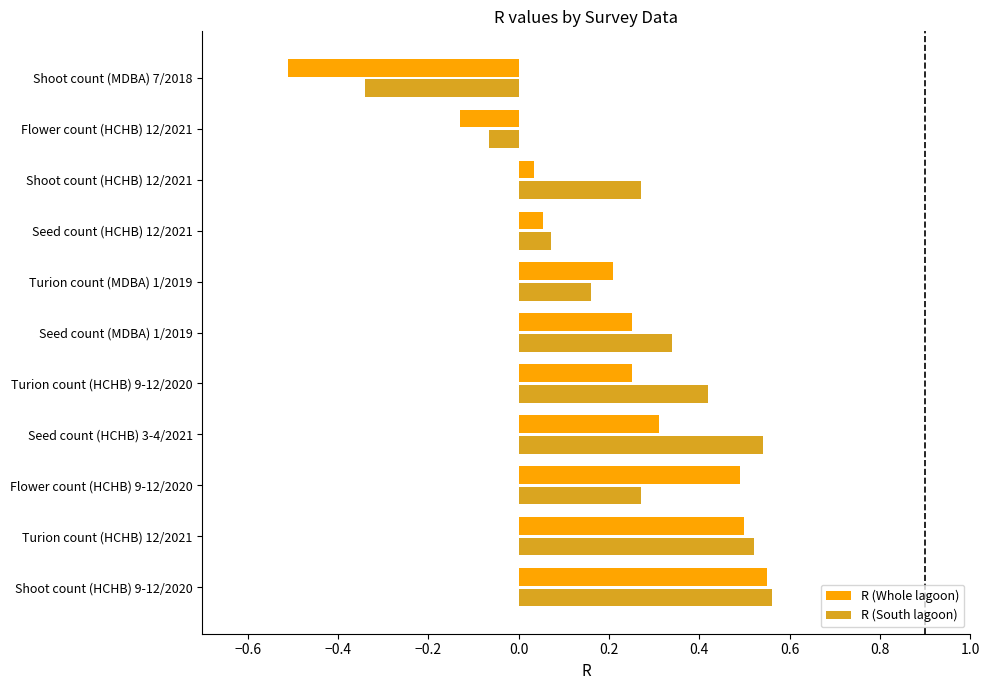

What is the difference between the maximum and minimum values in the R (Whole lagoon) series?

1.1